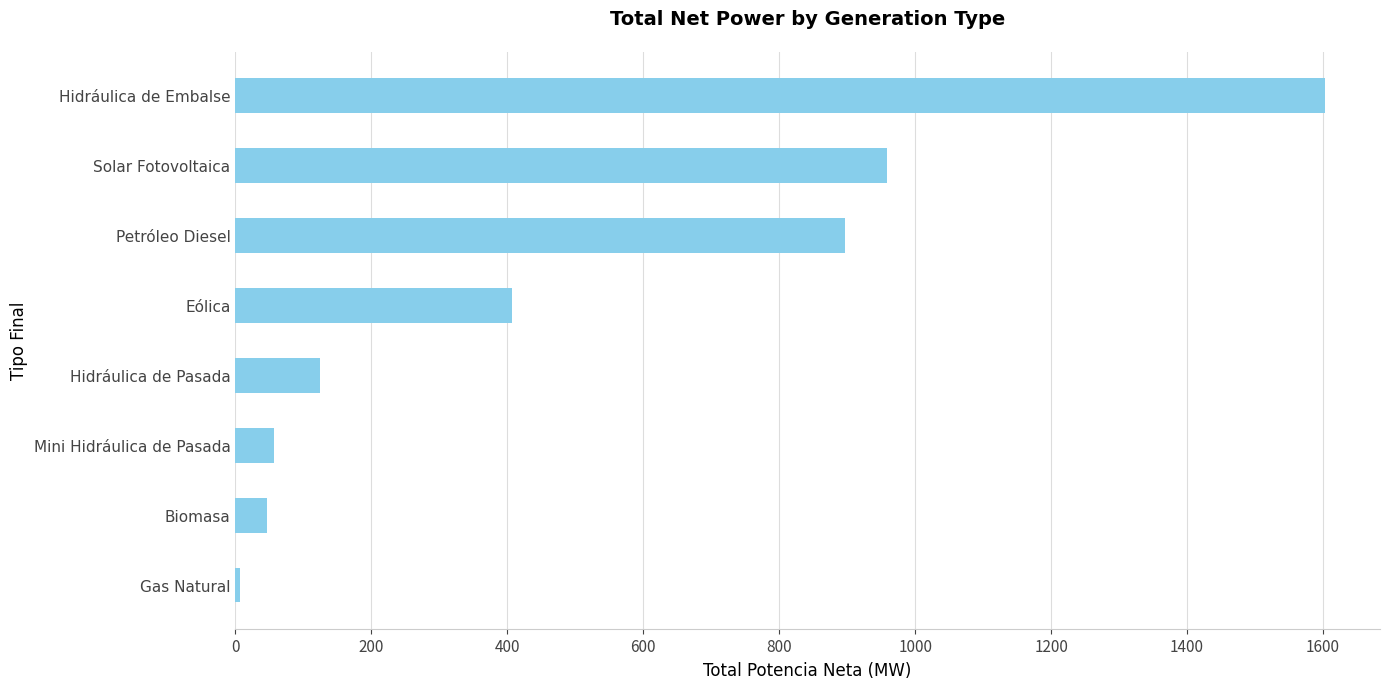

What is the difference between the values at Hidráulica de Pasada and Hidráulica de Embalse?

1478.9